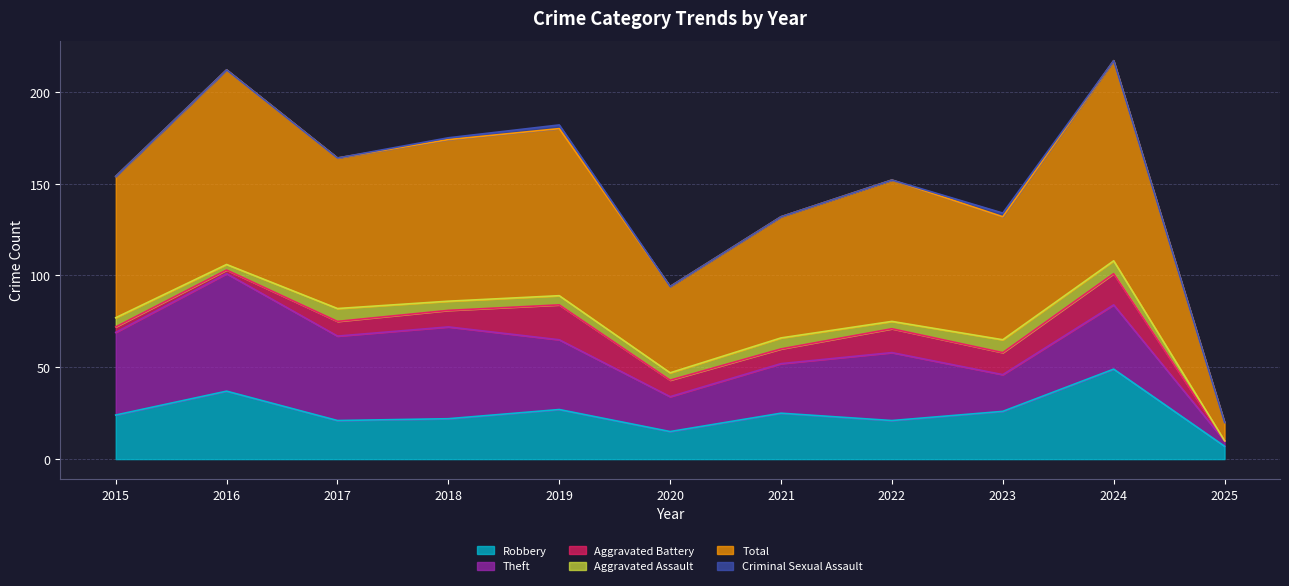

Which series has the largest total across all categories?

Total